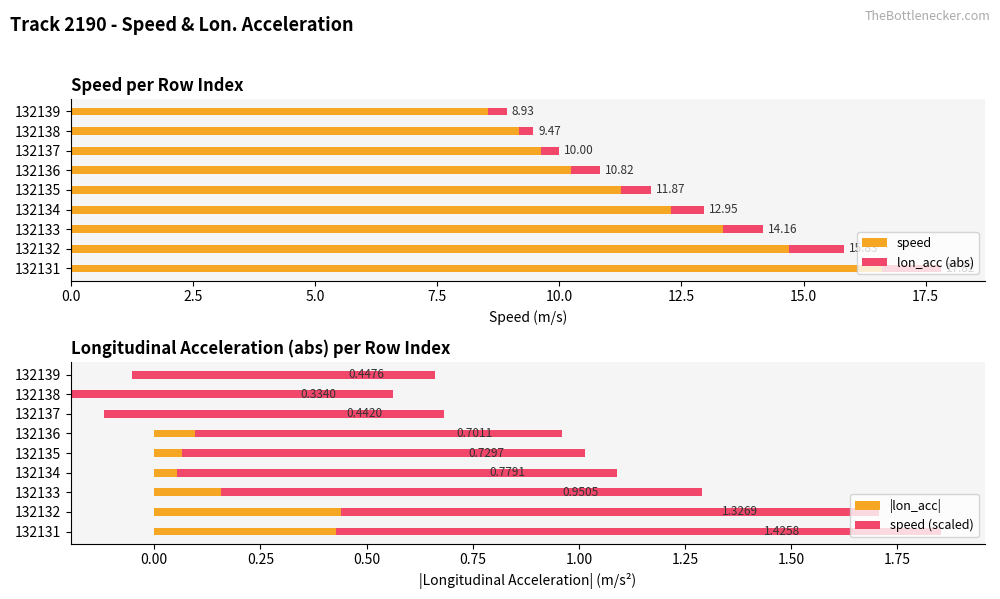

What is the lowest value of the |lon_acc| series?

0.3